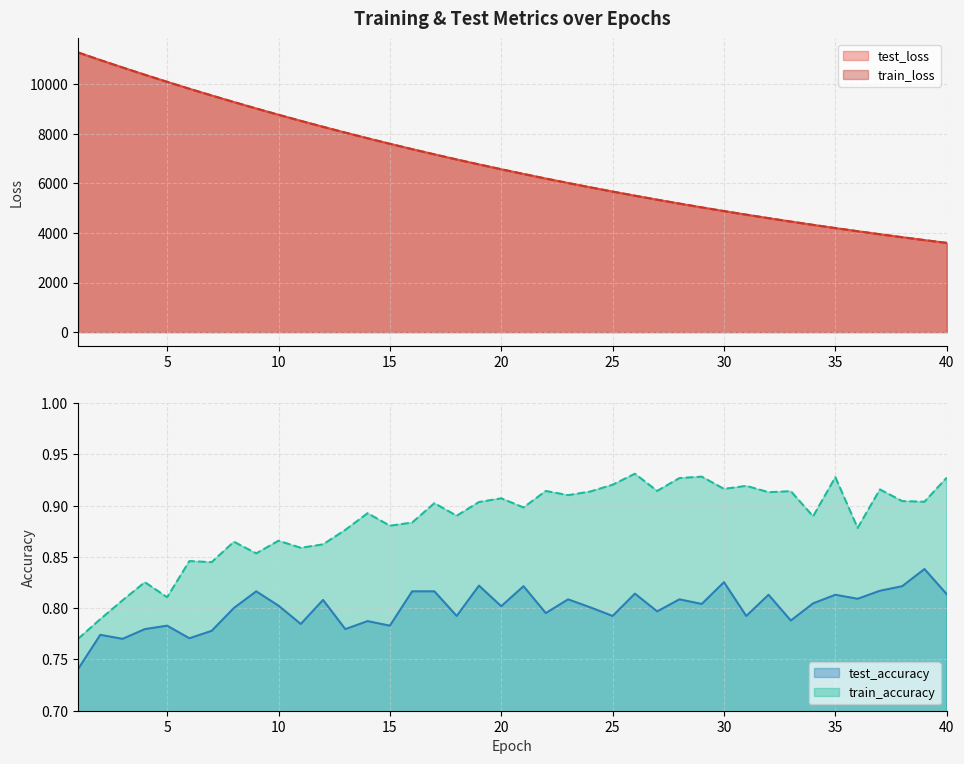

What are all the series names shown in the legend?

test_loss, train_loss, test_accuracy, train_accuracy